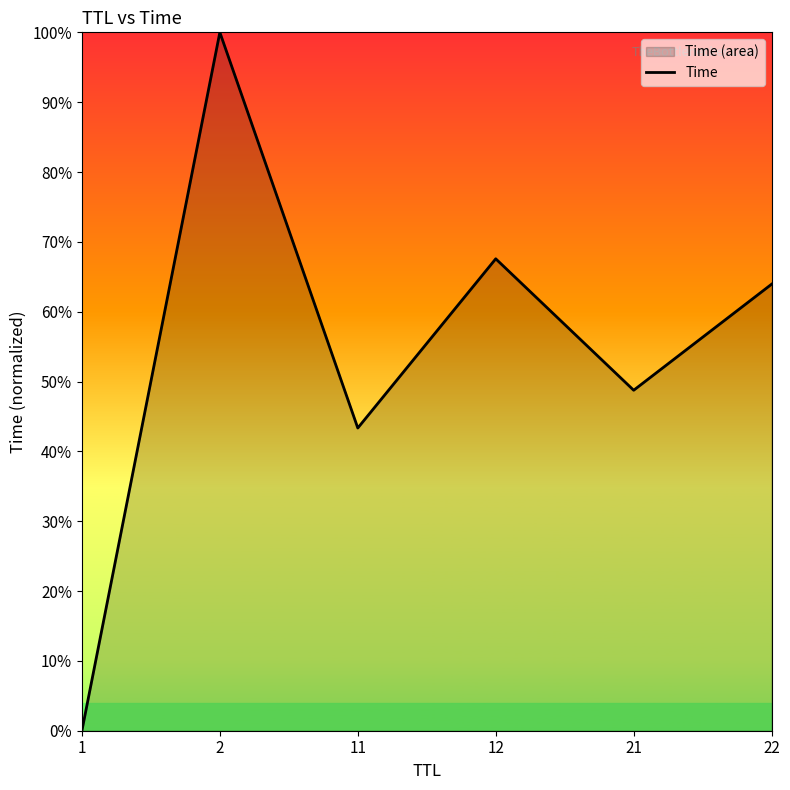

List the labels in order of value, largest first.

2, 12, 22, 21, 11, 1